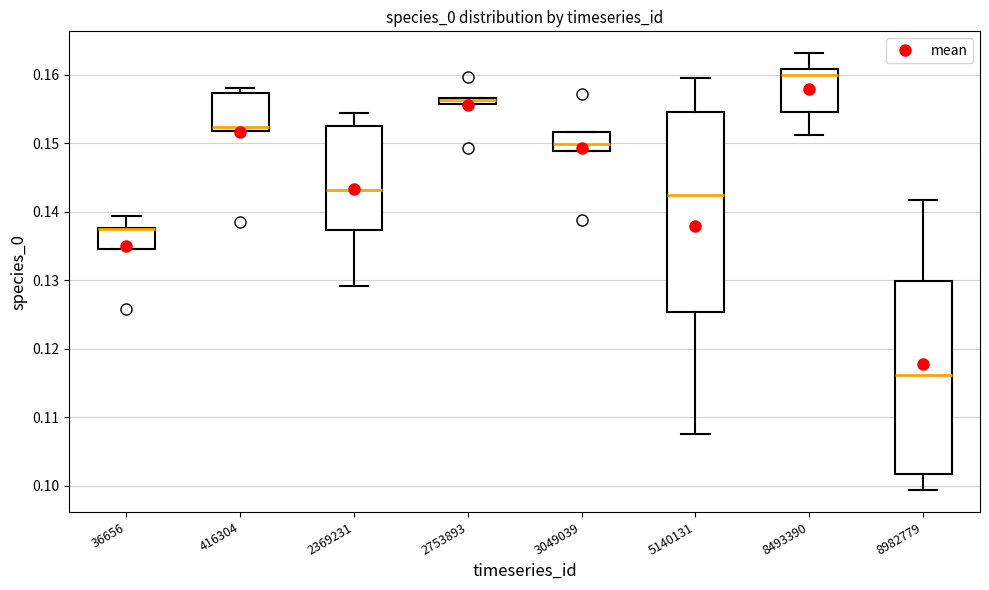

Where is the upper edge of the box at x = 416304 on the y-axis? The values are not printed on the chart, so give them approximately, as read against the axis.

0.157